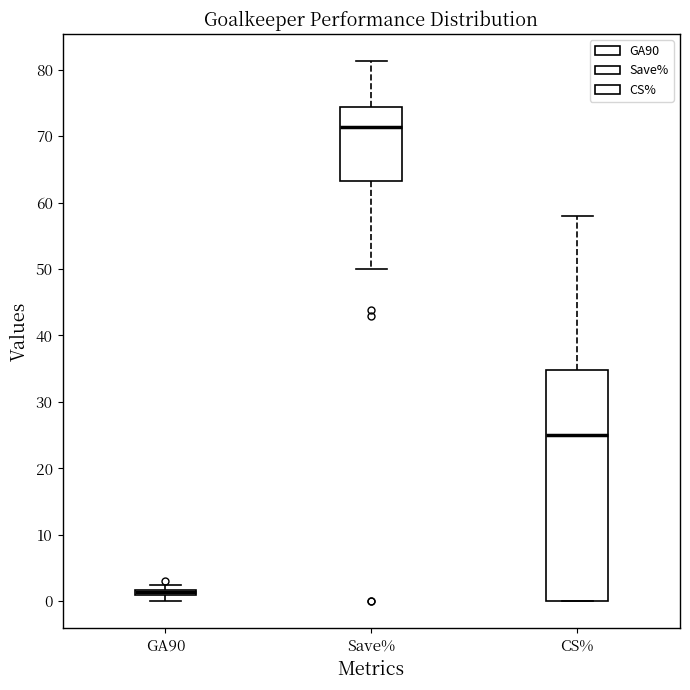

Where is the lower edge of the box for GA90 on the y-axis? The values are not printed on the chart, so give them approximately, as read against the axis.

1